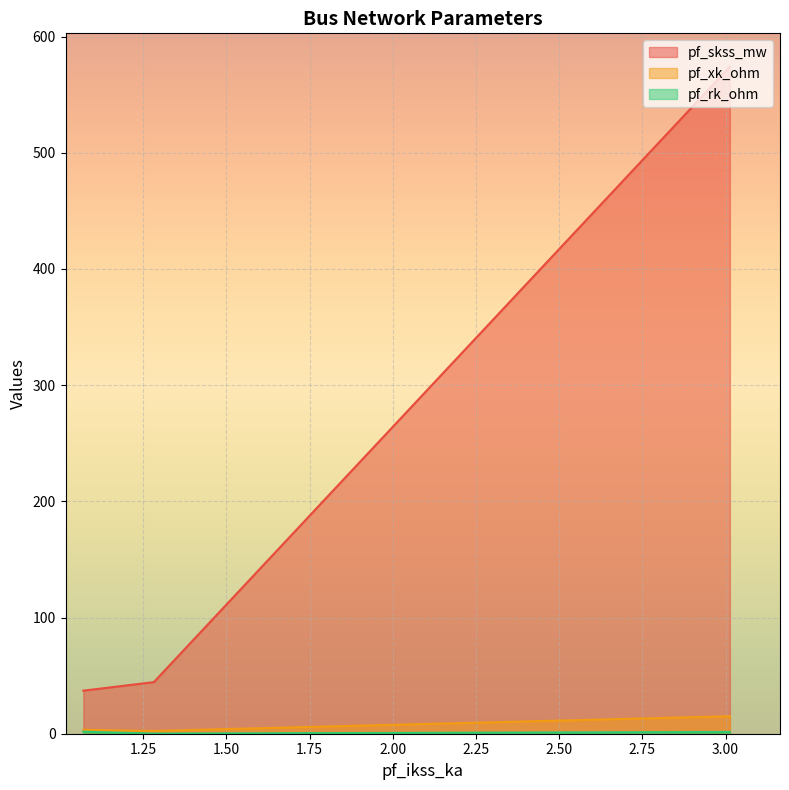

What are all the series names shown in the legend?

pf_skss_mw, pf_xk_ohm, pf_rk_ohm